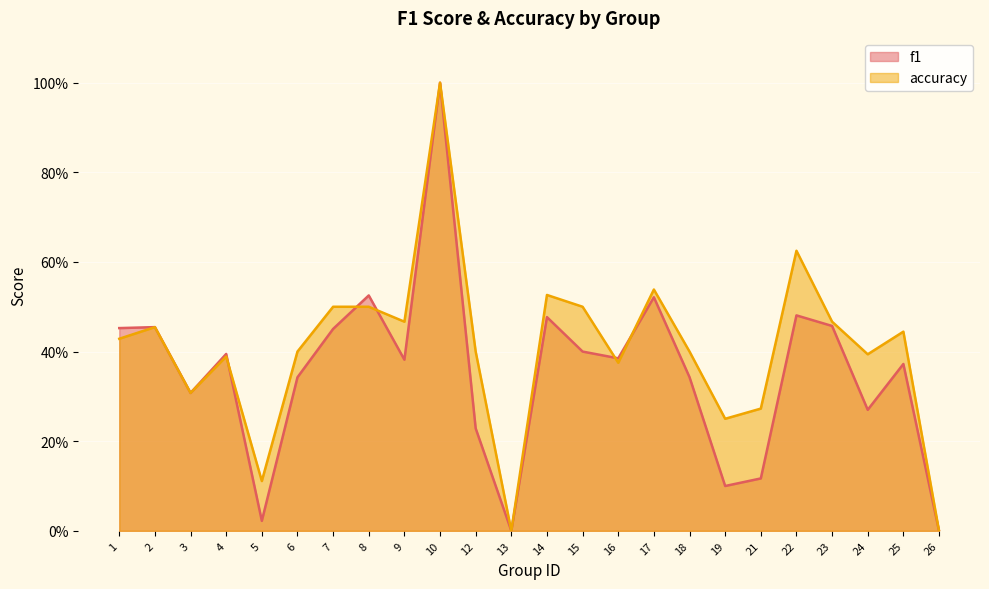

Count the number of categories in the chart.

24